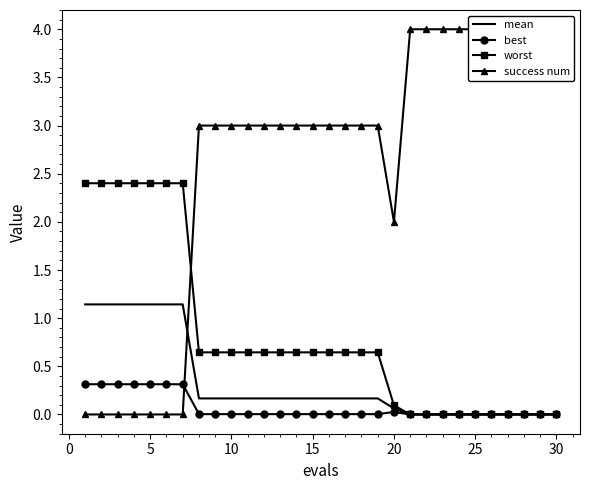

Does the chart have visible grid lines?

No